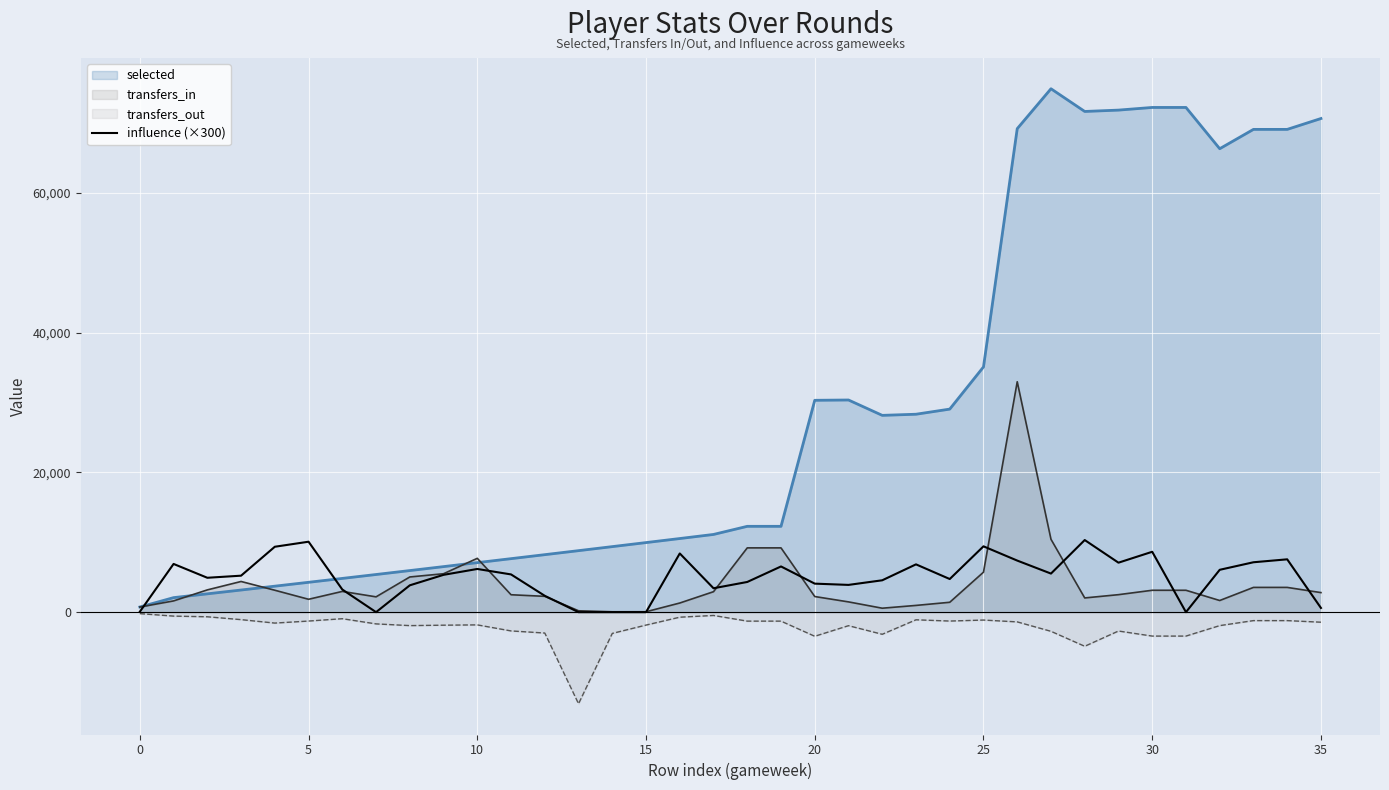

The value of selected at 20 is 46726. True or false?

False